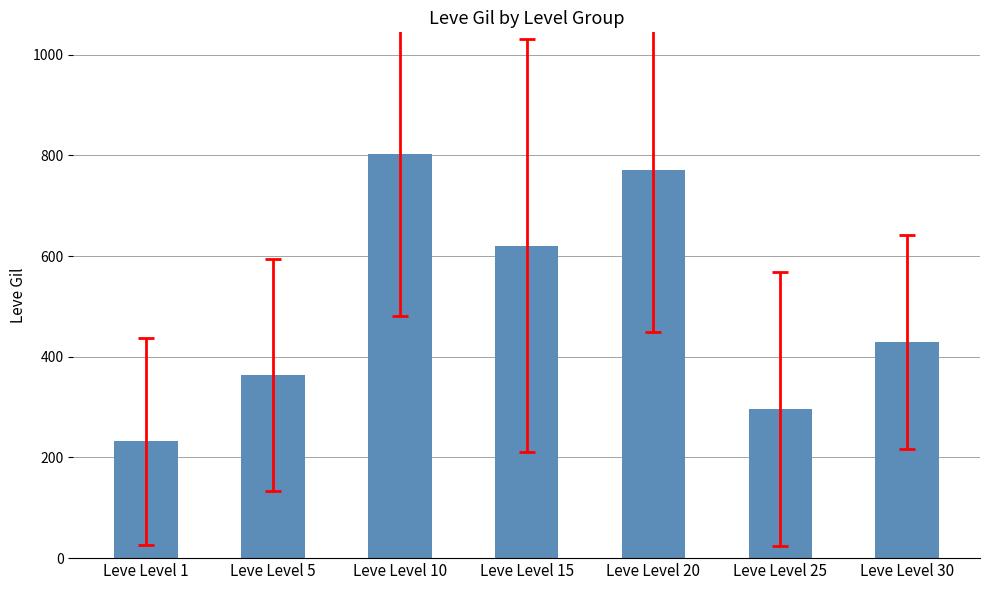

What is the difference between the values at Leve Level 1 and Leve Level 20?

537.5